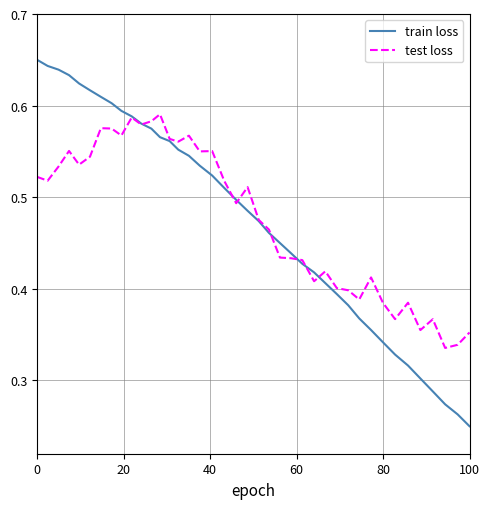

Rank the series by their maximum value, from lowest to highest.

test loss, train loss